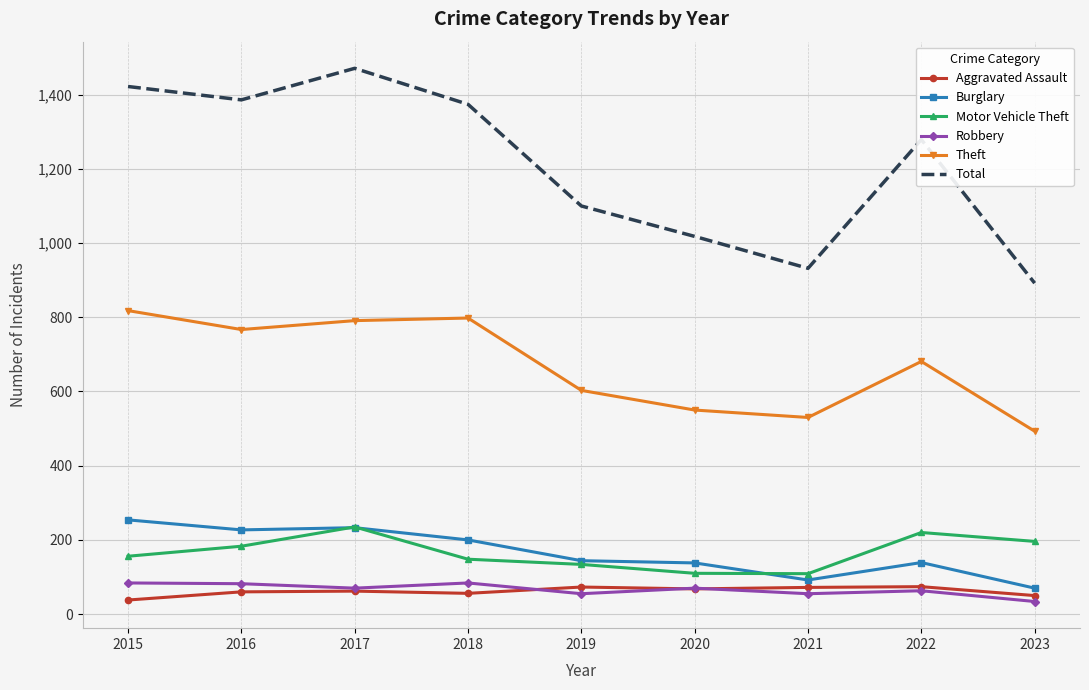

At how many categories does at least one series exceed 806?

9